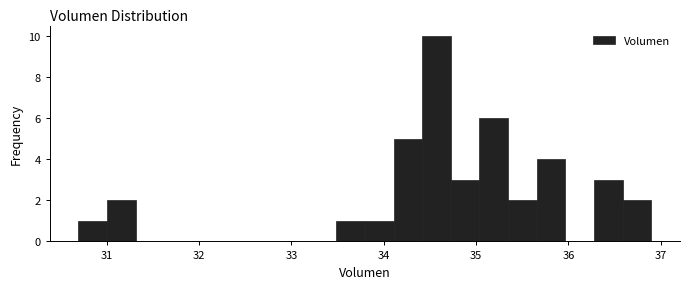

Read against the x-axis, roughly where is the centre of the tallest bar?

34.6